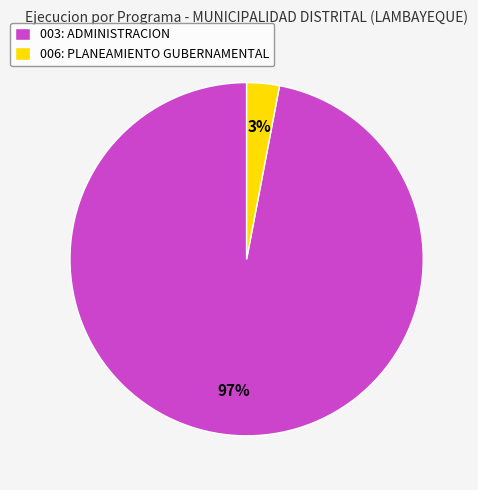

What is the majority slice?

003: ADMINISTRACION